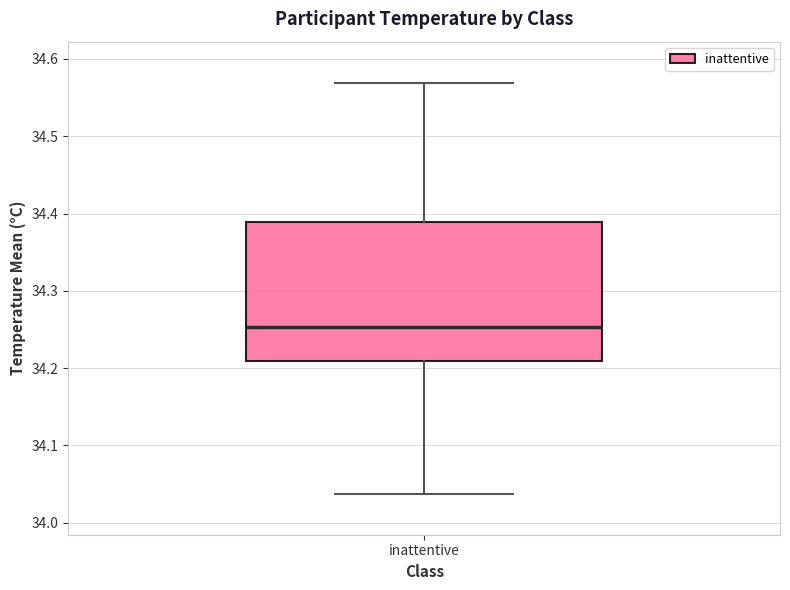

Transcribe this box plot: give where the median line is, the range the box spans, and where the two whiskers end, as read against the y-axis. The values are not printed on the chart, so give them approximately, as read against the axis.

median 34.25, box 34.21 to 34.39, whiskers 34.04 to 34.57